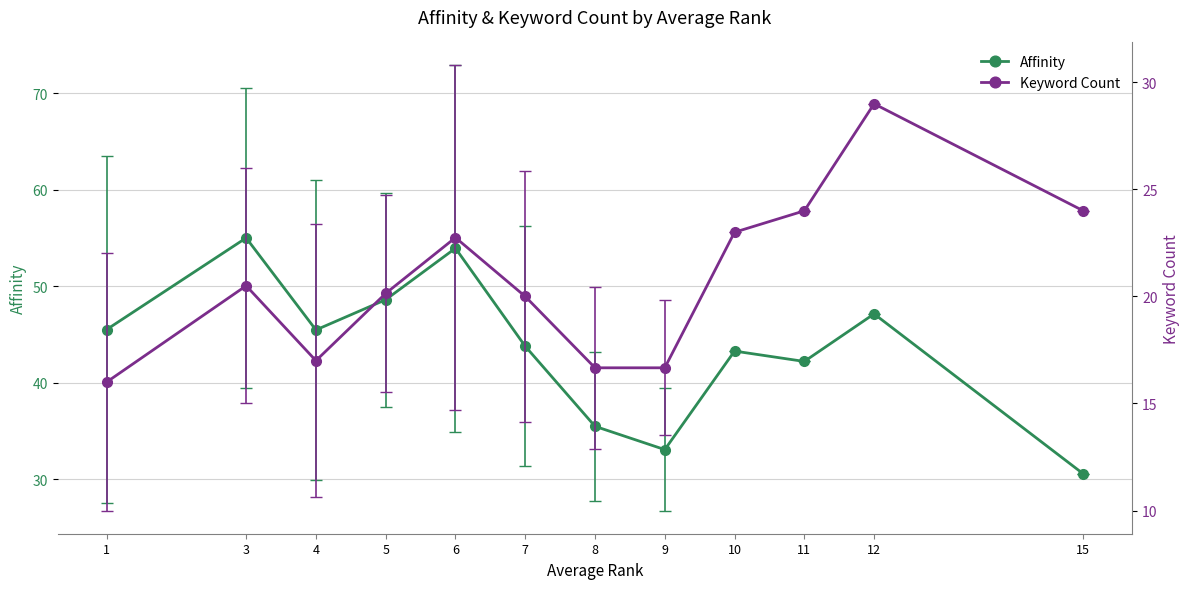

What is the difference between the Keyword Count values at 12 and 6?

6.2